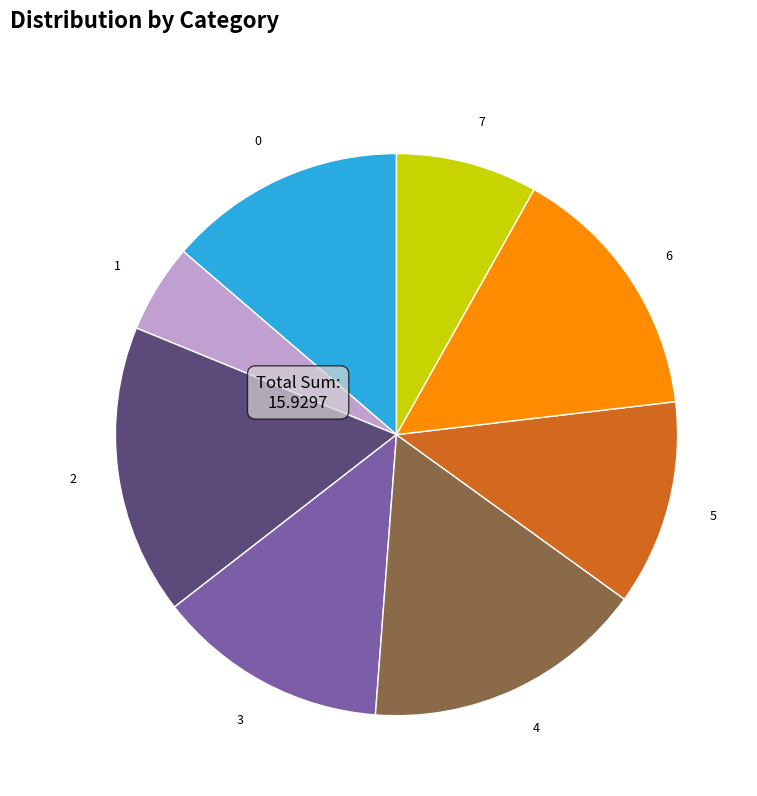

The 2 slice represents 23% of the pie. True or false?

False